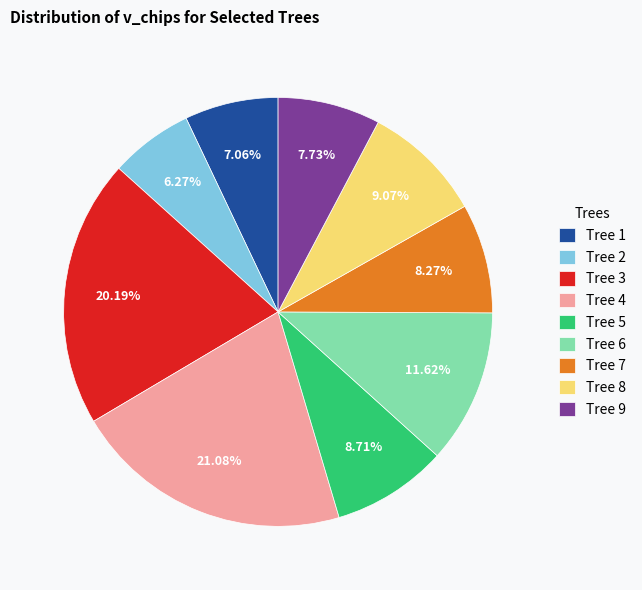

Combined, do Tree 3 and Tree 9 account for over 50%?

No